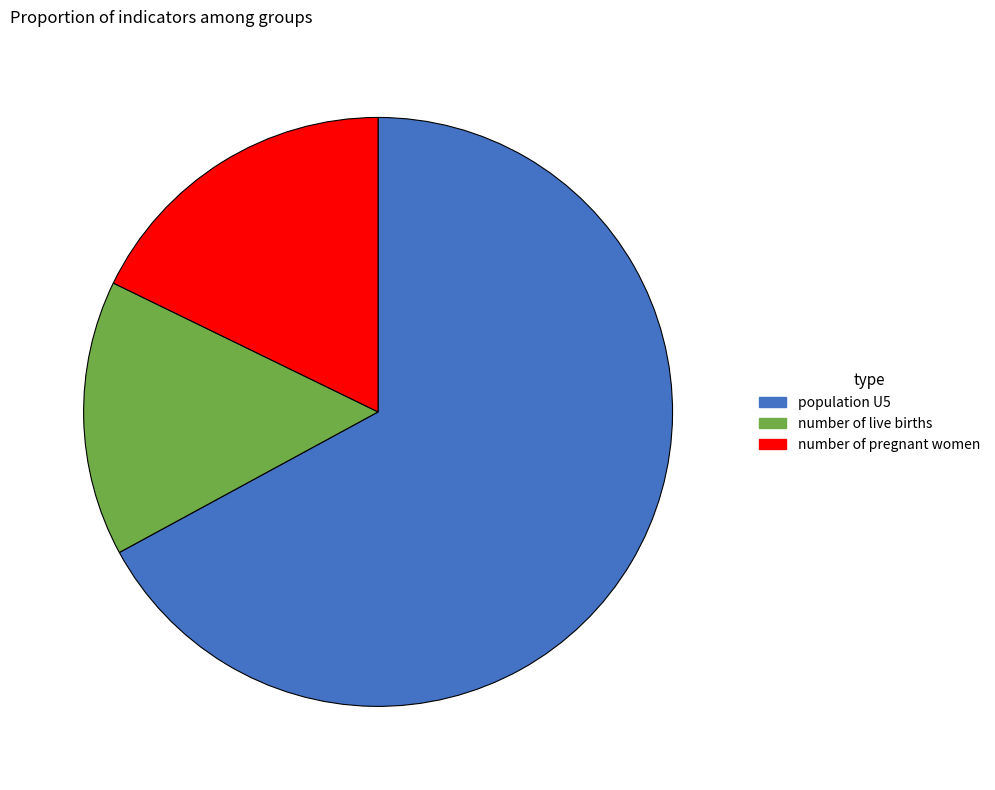

True or false: number of pregnant women accounts for 8% of the total.

False